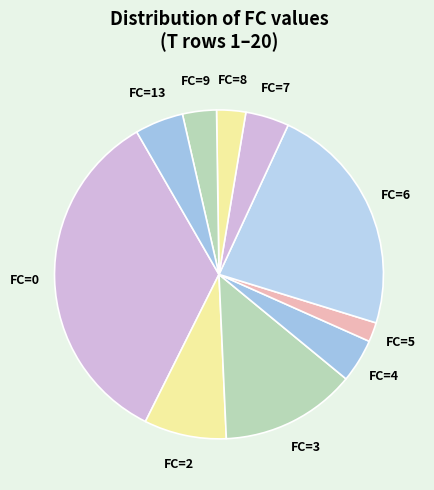

Does any single category account for the majority?

No